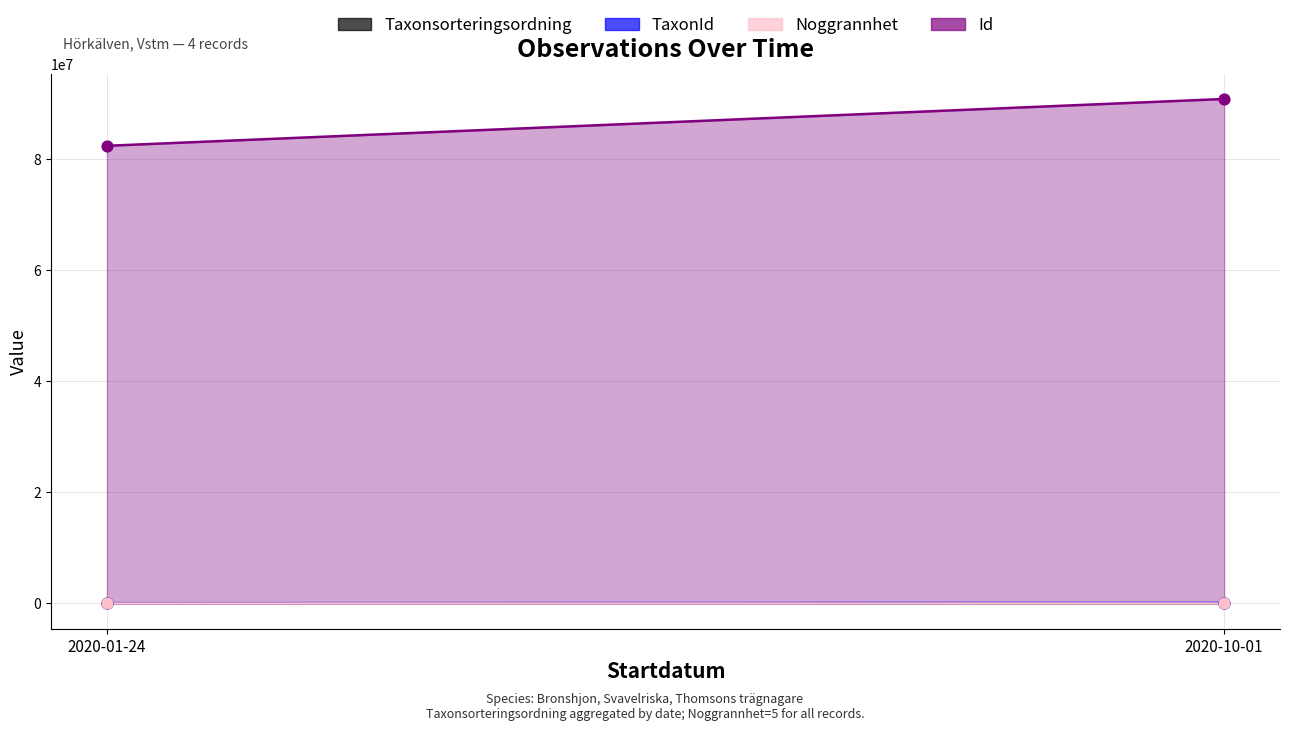

What is the total value across all series at 2020-01-24?

82479153